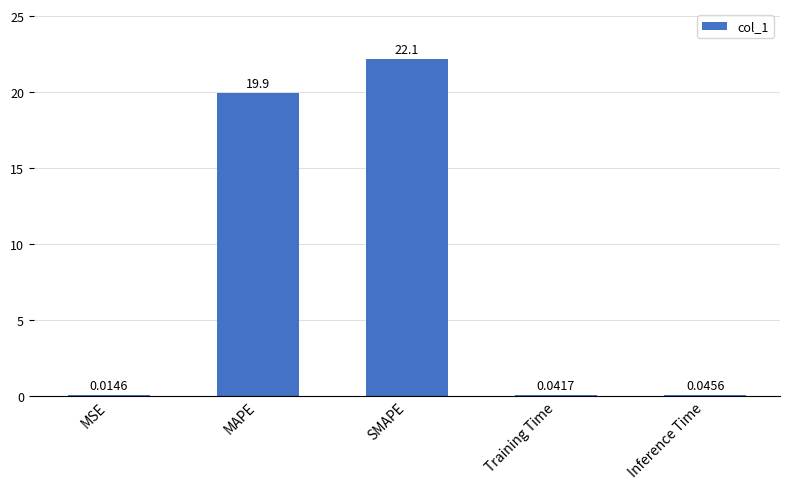

Where is the data nearest to the value 11?

MAPE